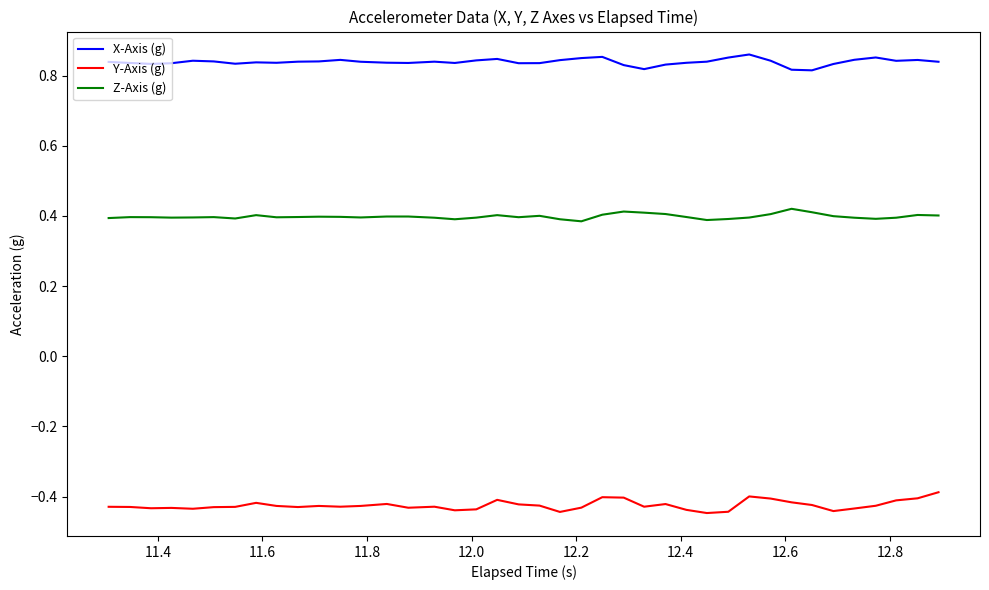

What is the sum of all Z-Axis (g) values?

15.9